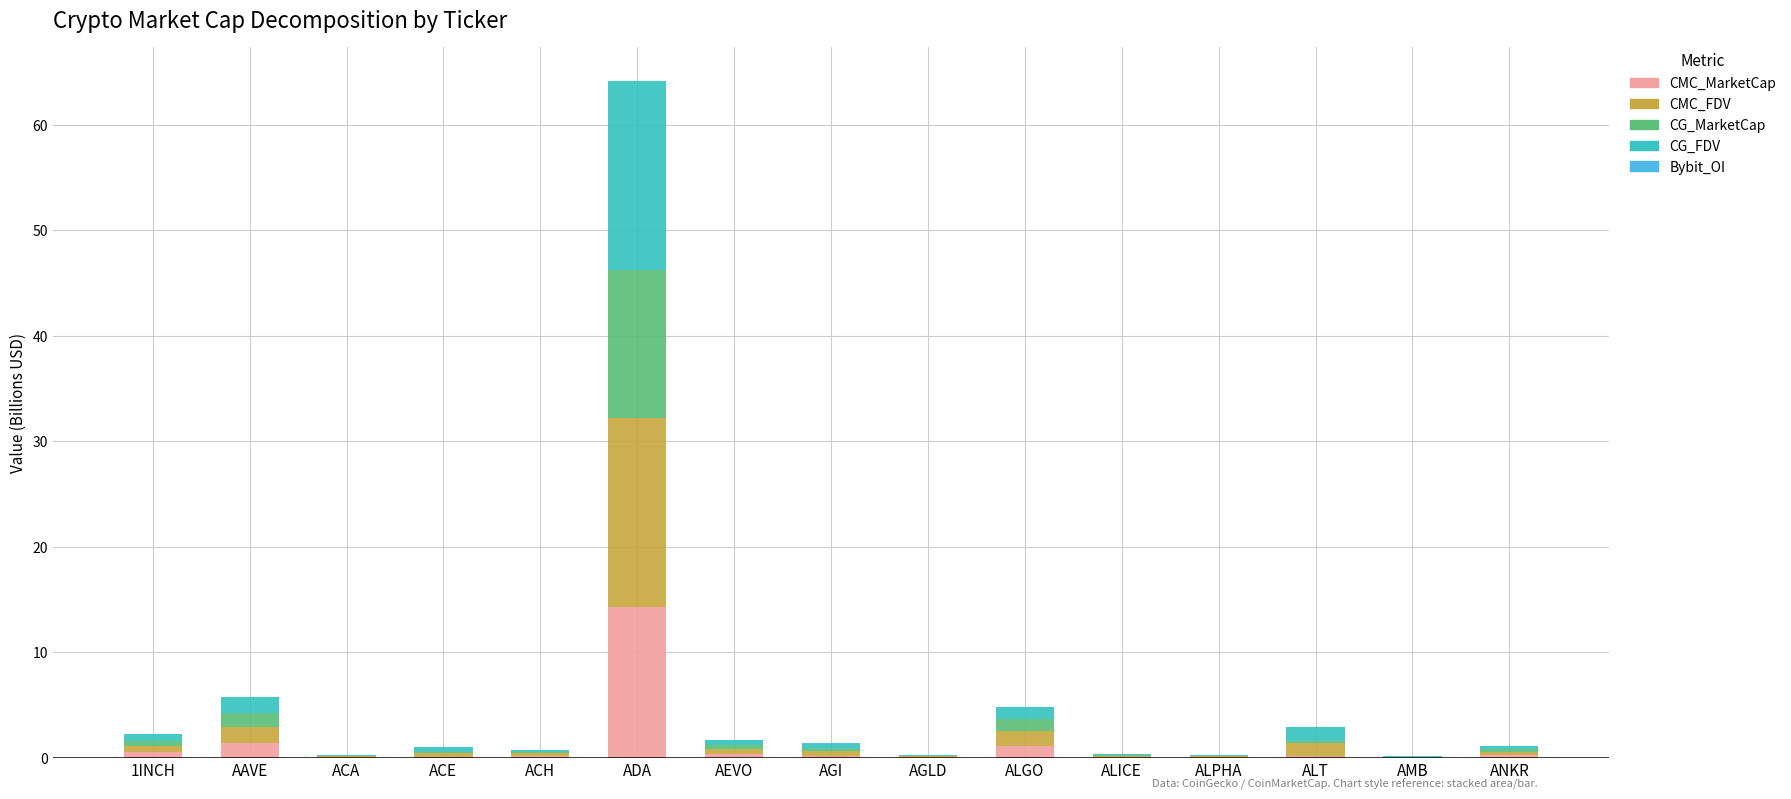

At which category is the sum across all series the highest?

ADA